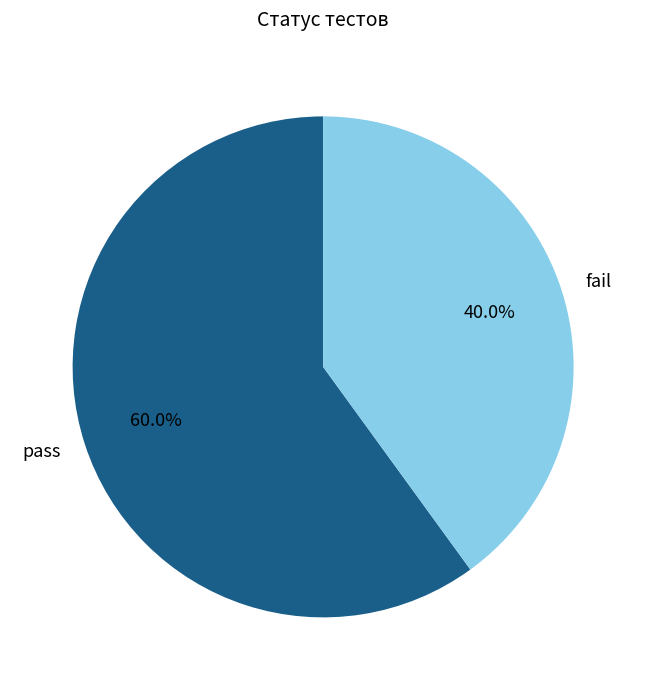

True or false: fail accounts for 40% of the total.

True